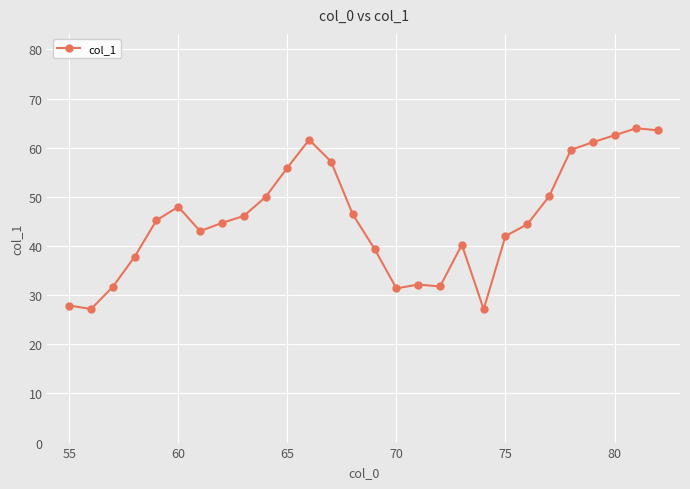

Does the chart have visible grid lines?

Yes